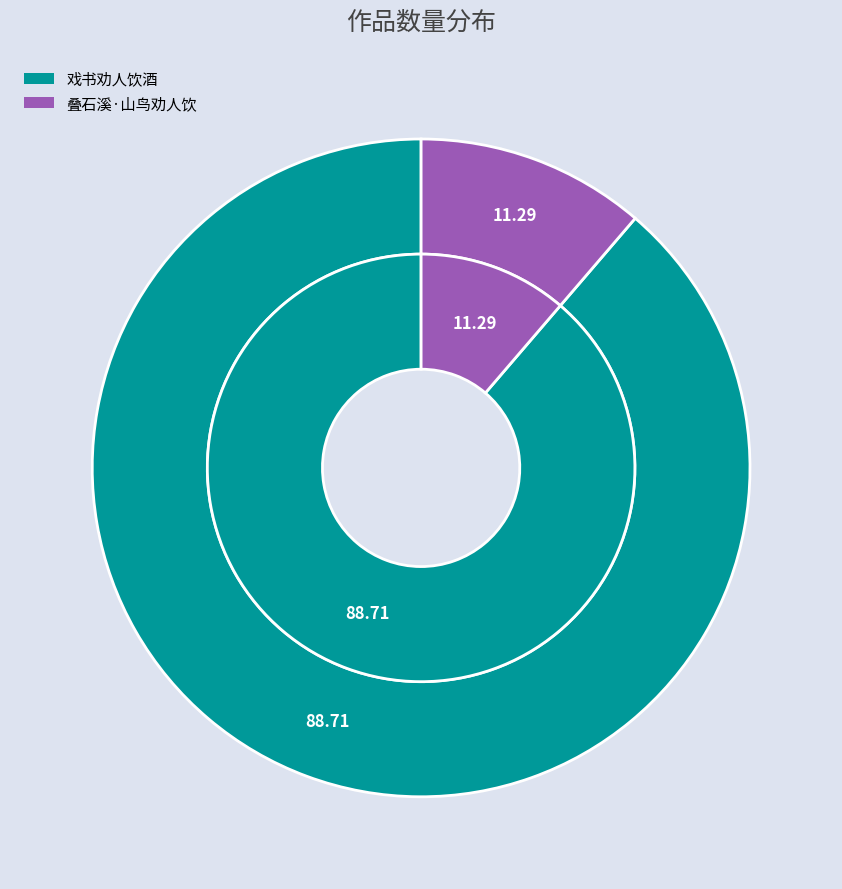

To the nearest percent, what percentage of the pie is 叠石溪·山鸟劝人饮?

11%